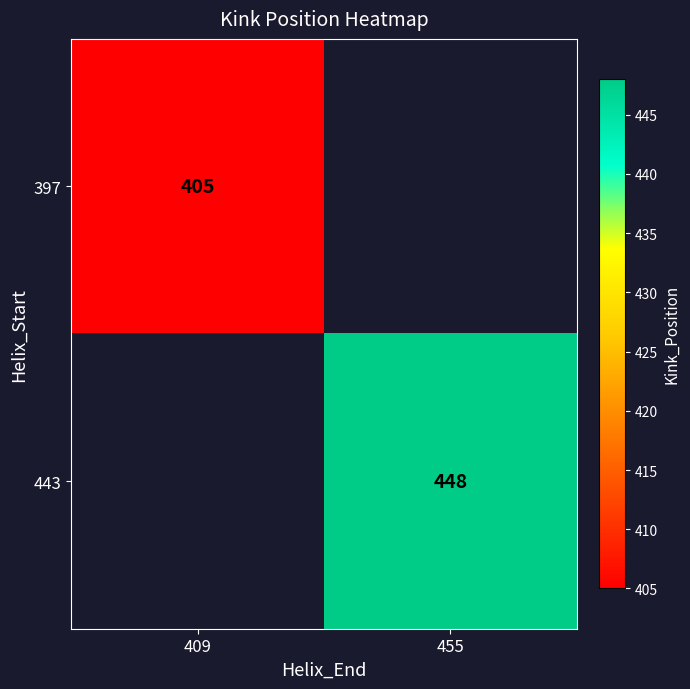

How many categories are shown in the chart?

2